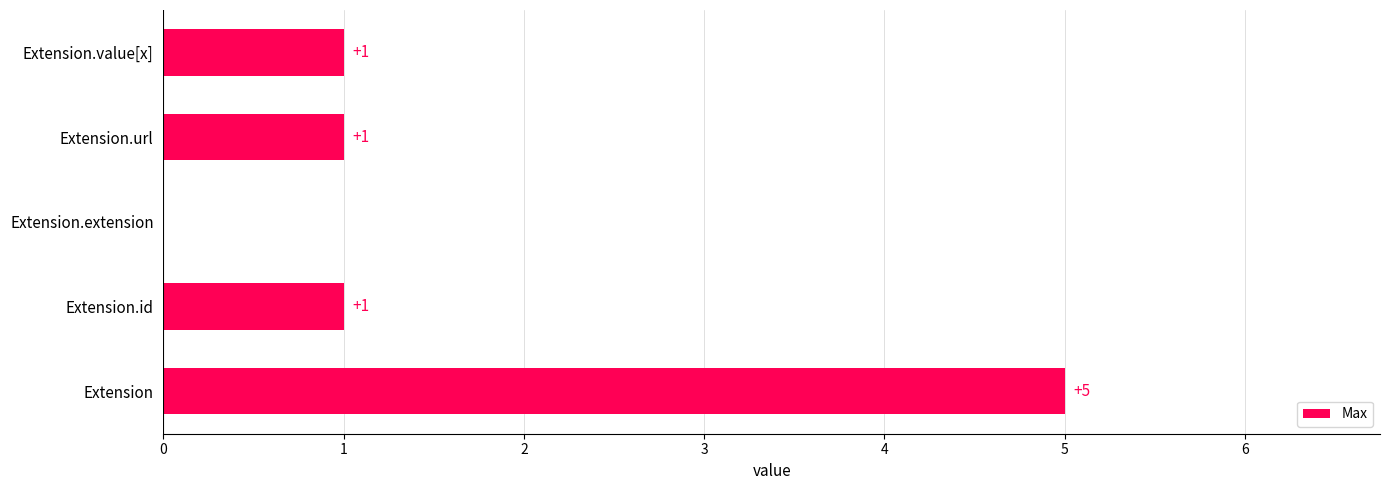

True or false: the data shows 0 at Extension.url.

False